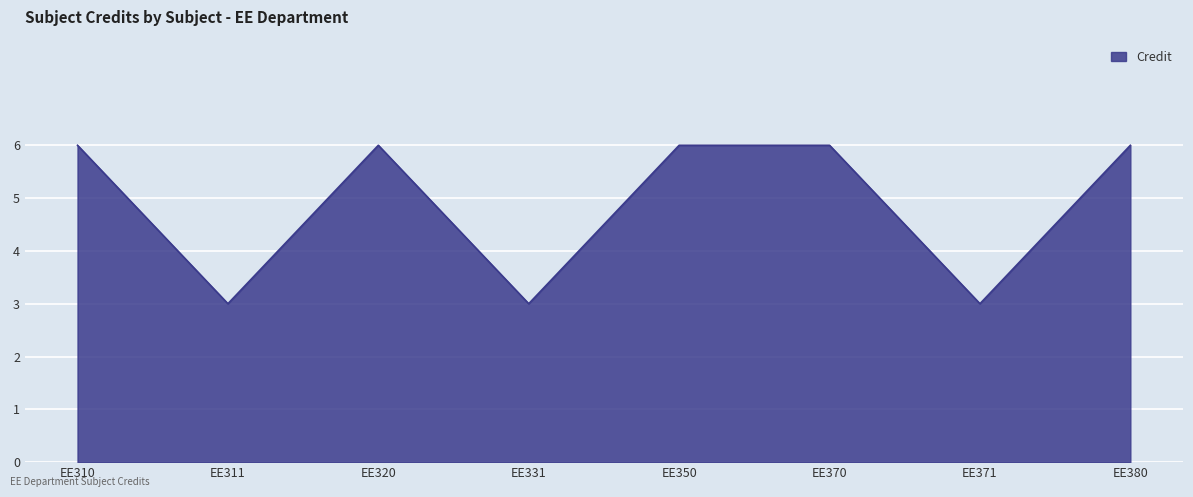

What is the minimum value shown in the chart?

3